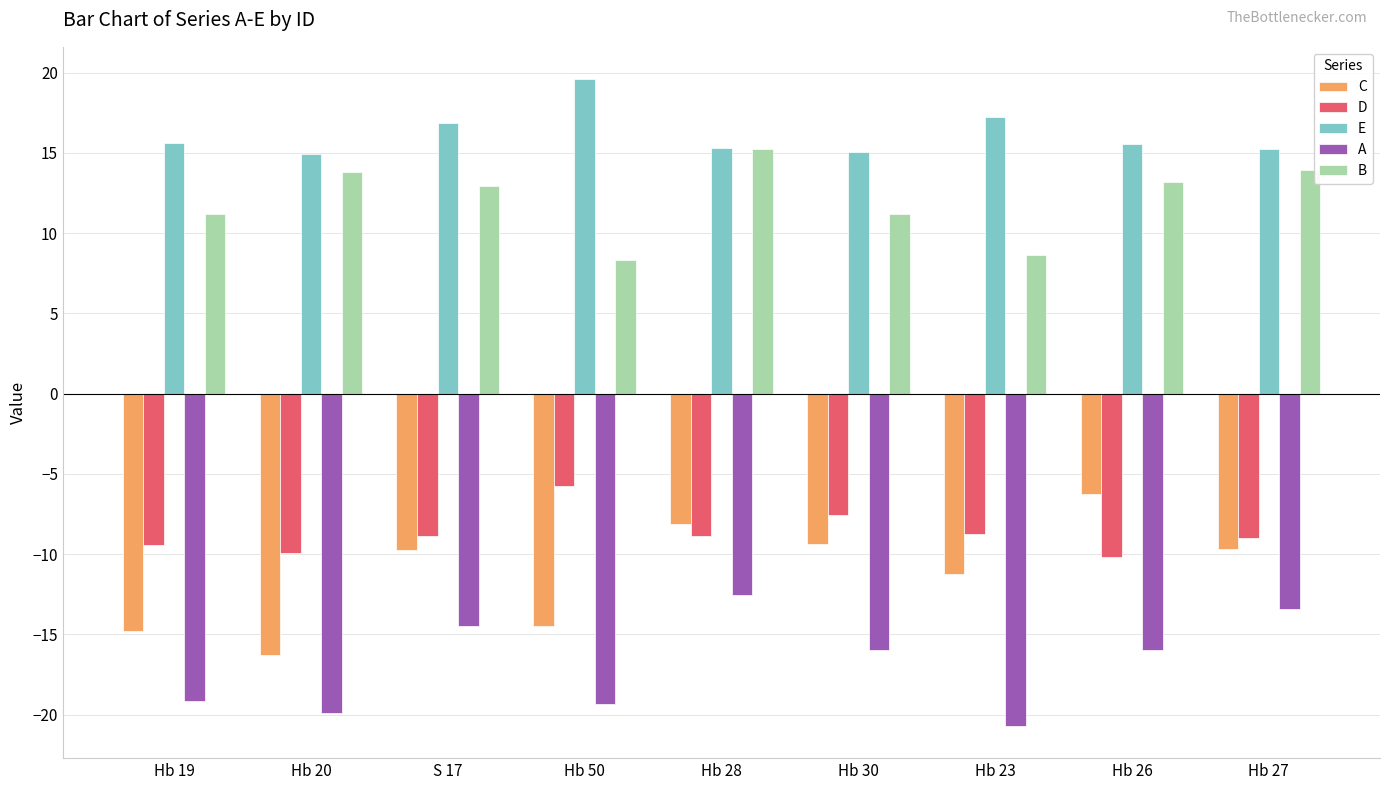

The value of C at Hb 19 is -19.7. True or false?

False